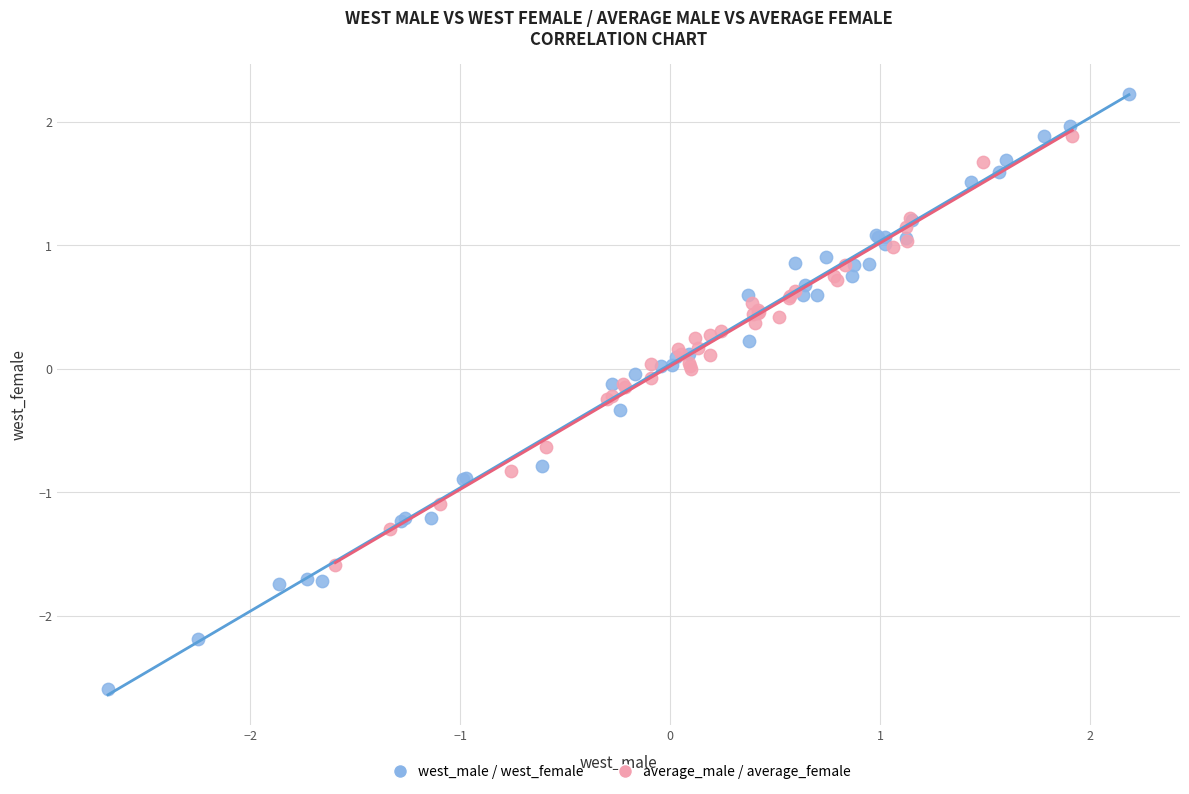

Which series reaches the minimum Y coordinate?

west_male / west_female